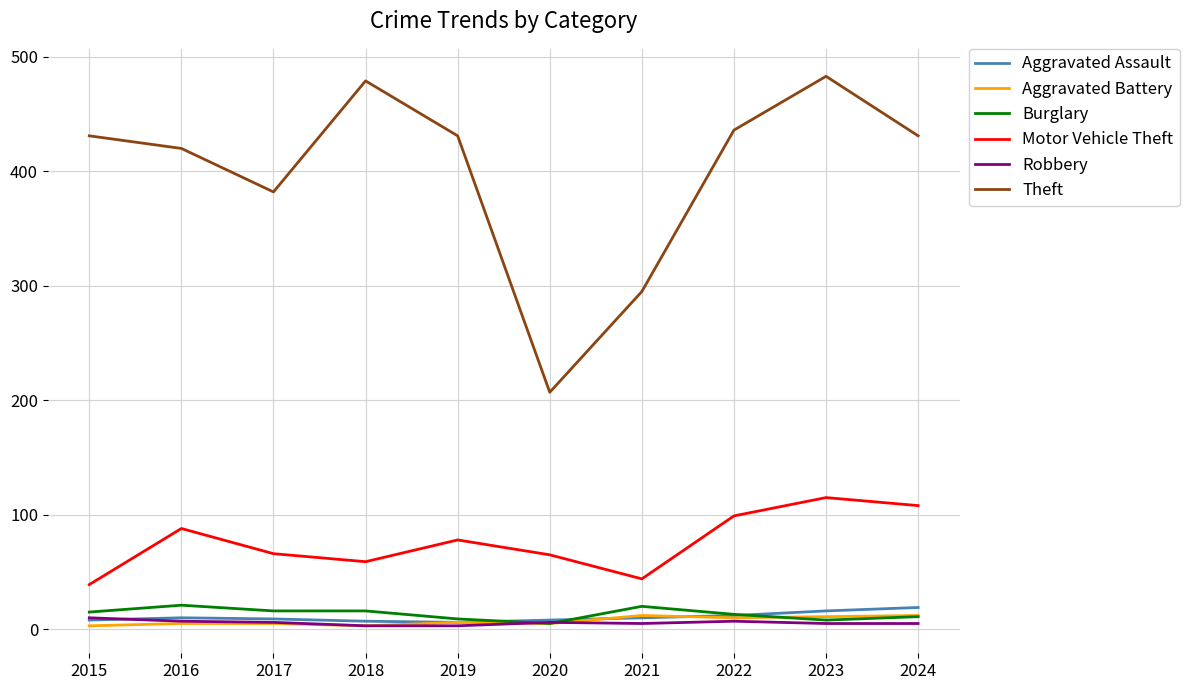

Is the value of Burglary at 2018 greater than the value of Aggravated Assault at 2016?

Yes